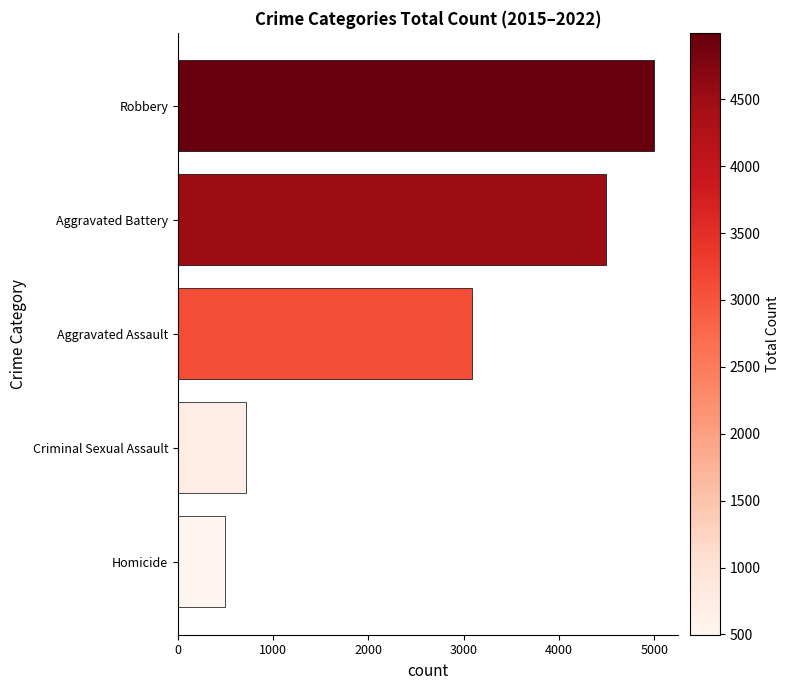

How many values are below 3090?

2